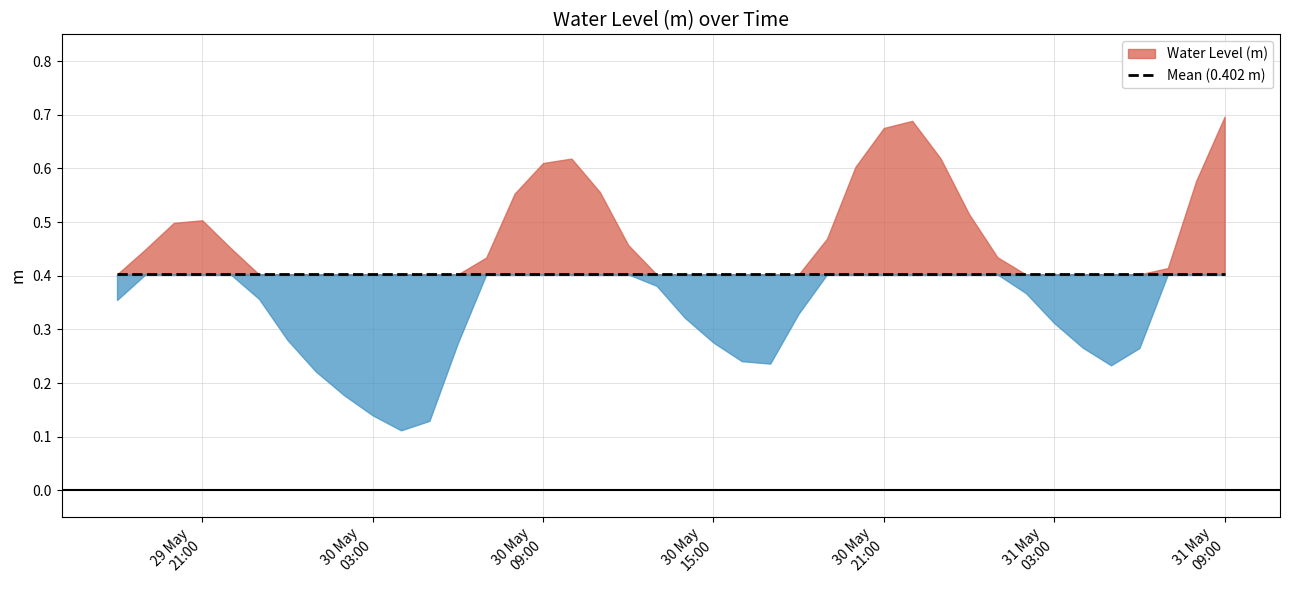

What is the difference between the values at 2023-05-29 19:00:00 and 2023-05-30 22:00:00?

0.2